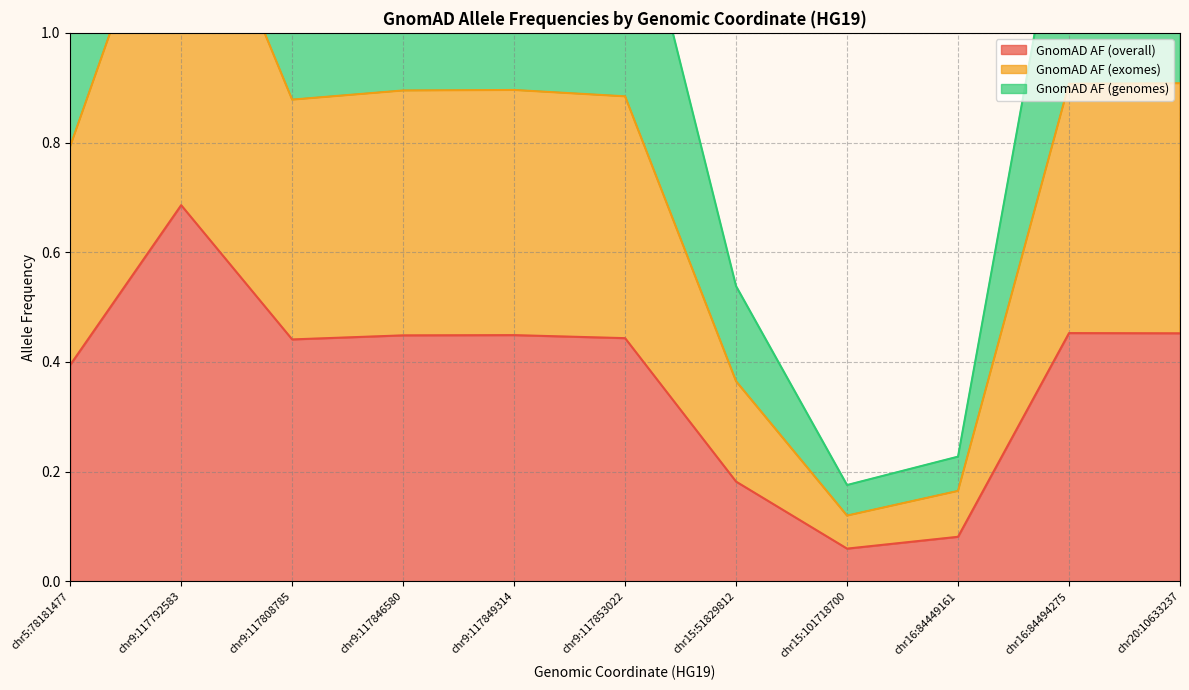

What is the minimum value shown in the chart?

0.1